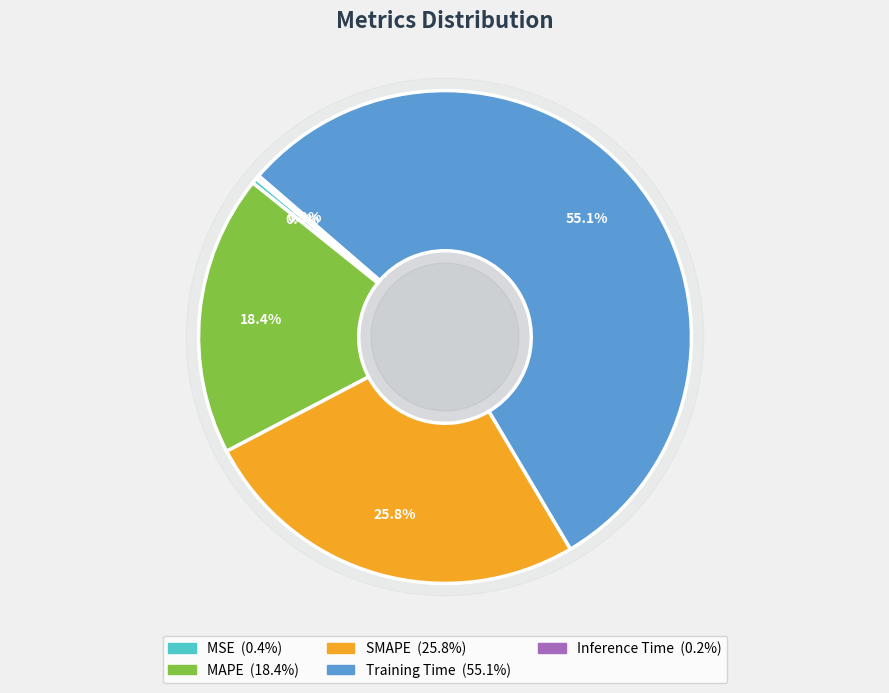

Which category has the biggest portion of the pie?

Training Time